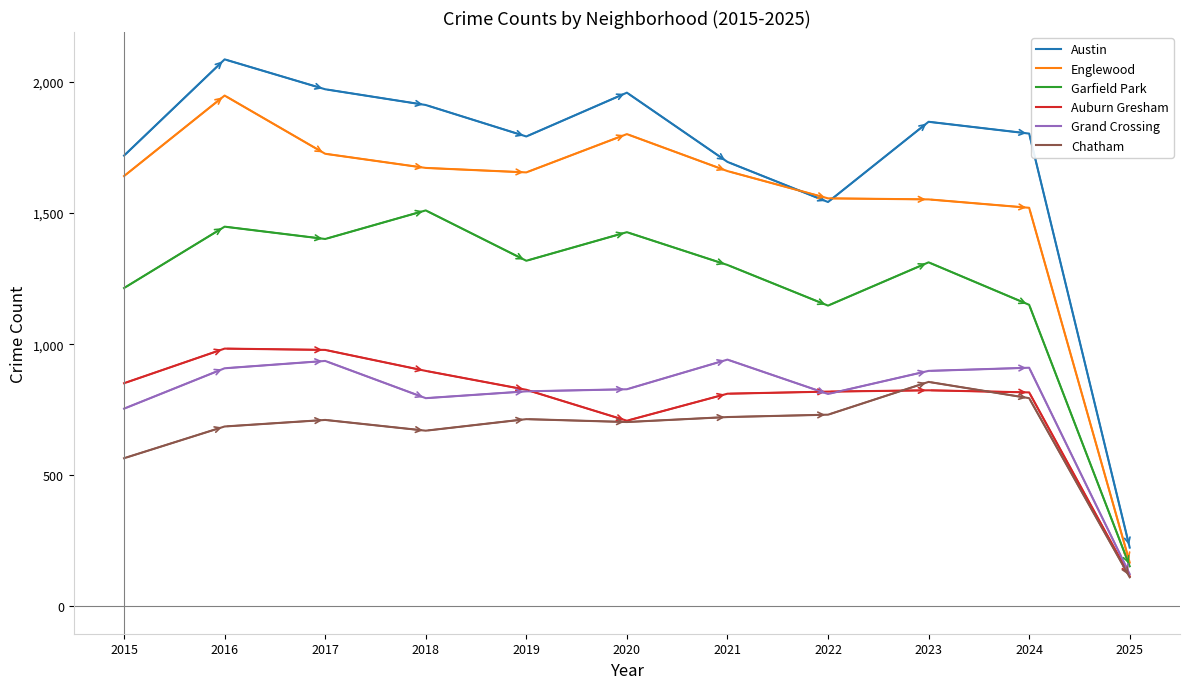

What is the difference between the maximum and minimum values in the Garfield Park series?

1357